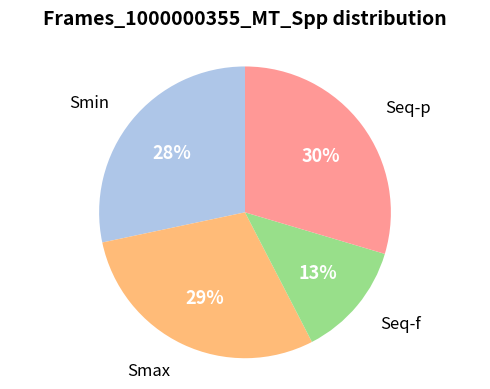

To the nearest percent, what is the average slice percentage?

25%